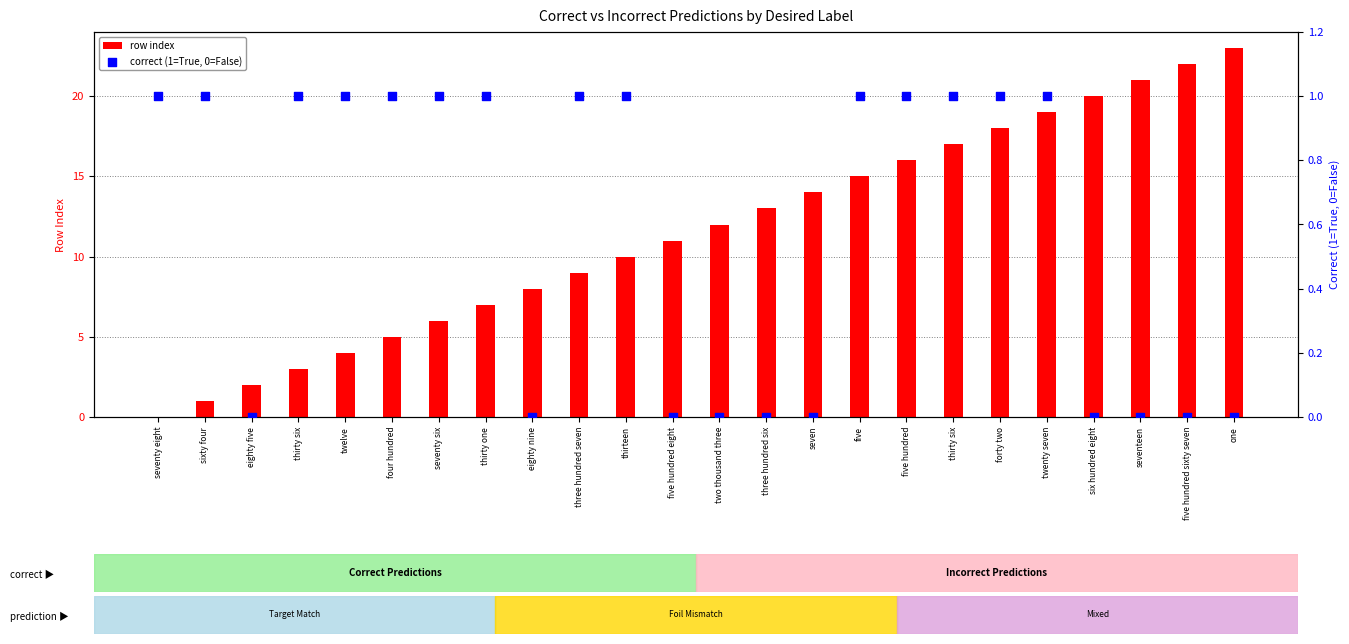

Which series contains the lowest Y value?

row index